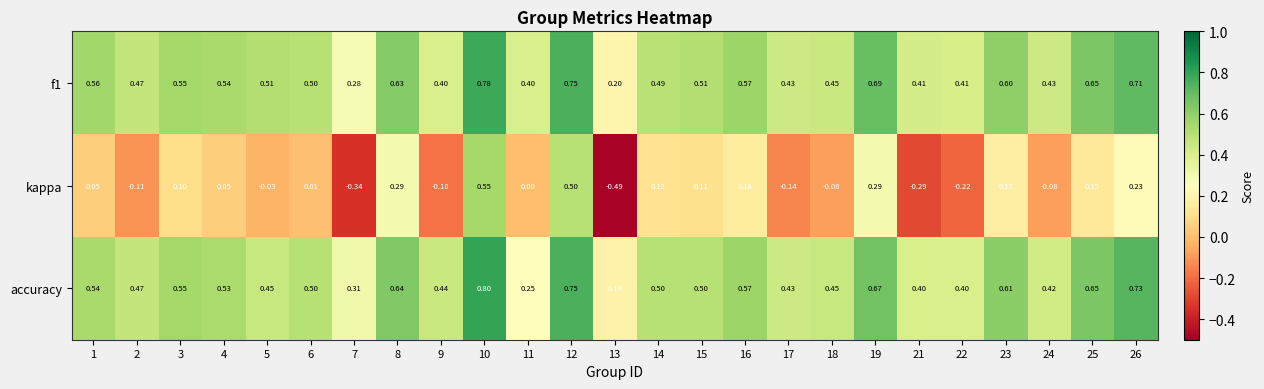

Which series has the widest spread of values?

kappa